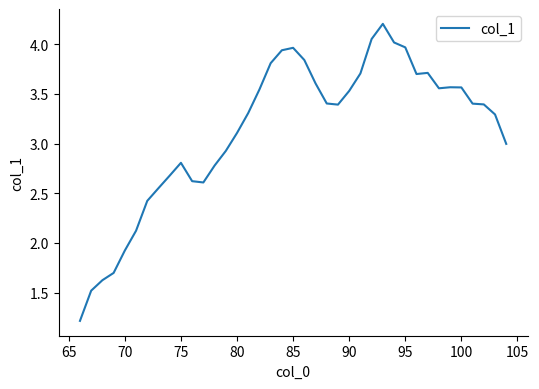

What is the smallest value displayed?

1.2